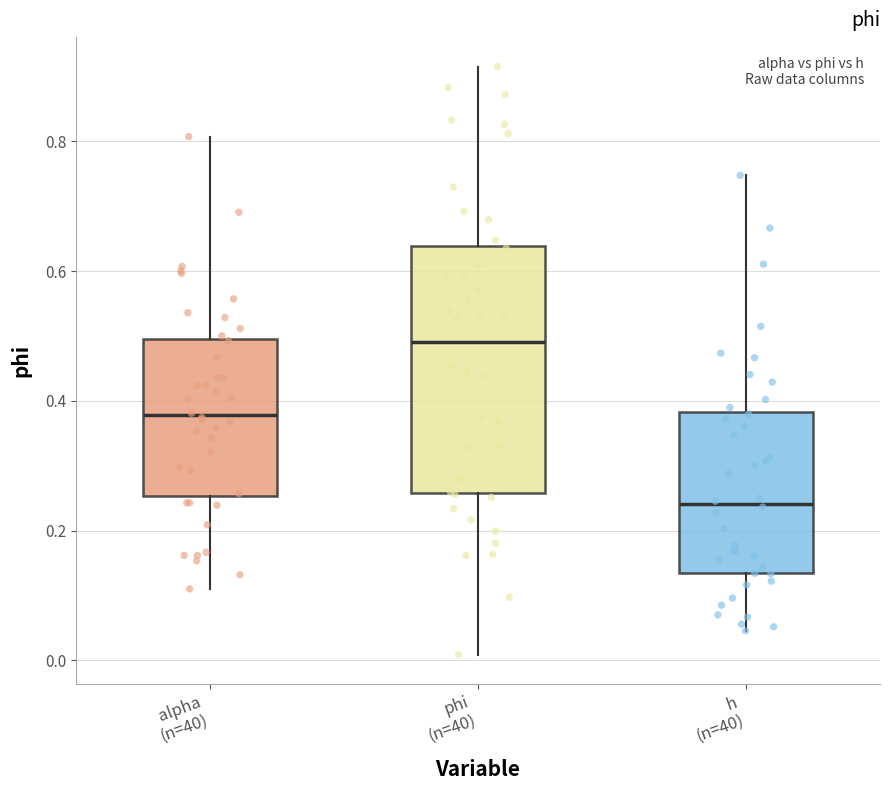

Which box is the tallest, from its lower edge to its upper edge?

phi (n=40)